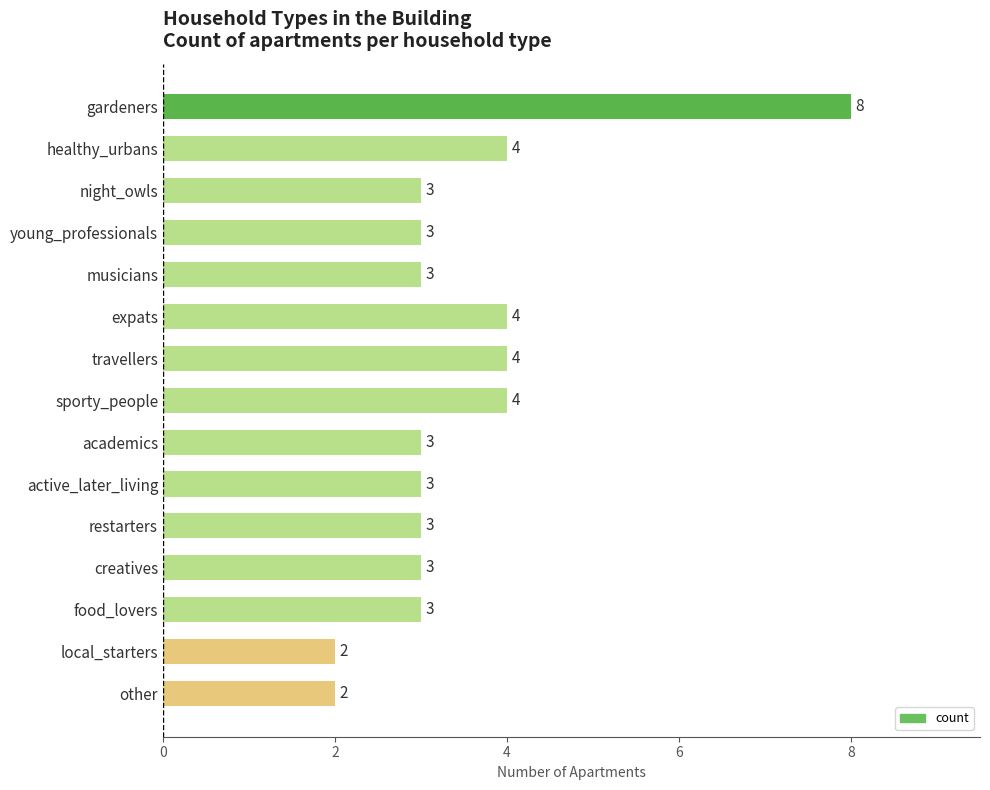

How many values are between 3 and 4?

12